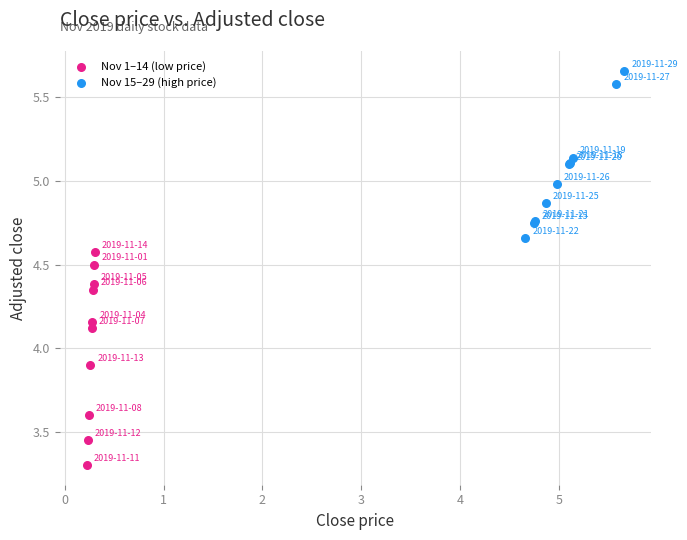

Which series contains the highest Y value?

Nov 15–29 (high price)